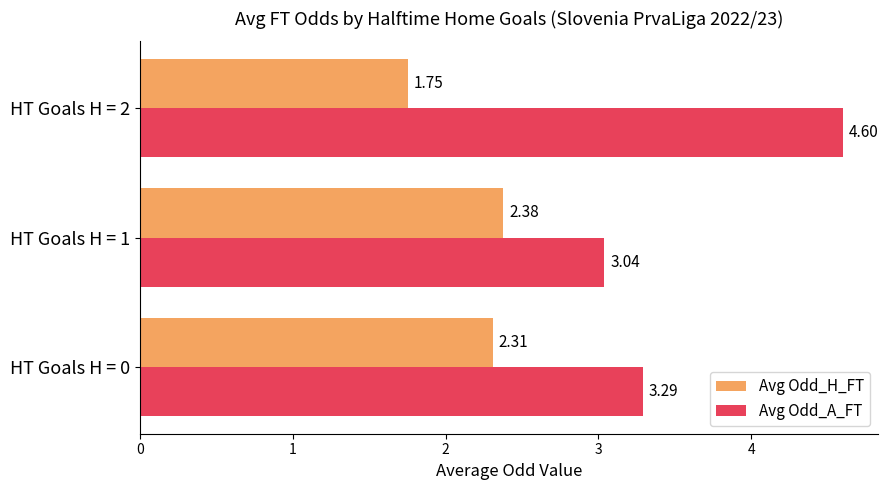

What is the average value of the Avg Odd_H_FT series?

2.1